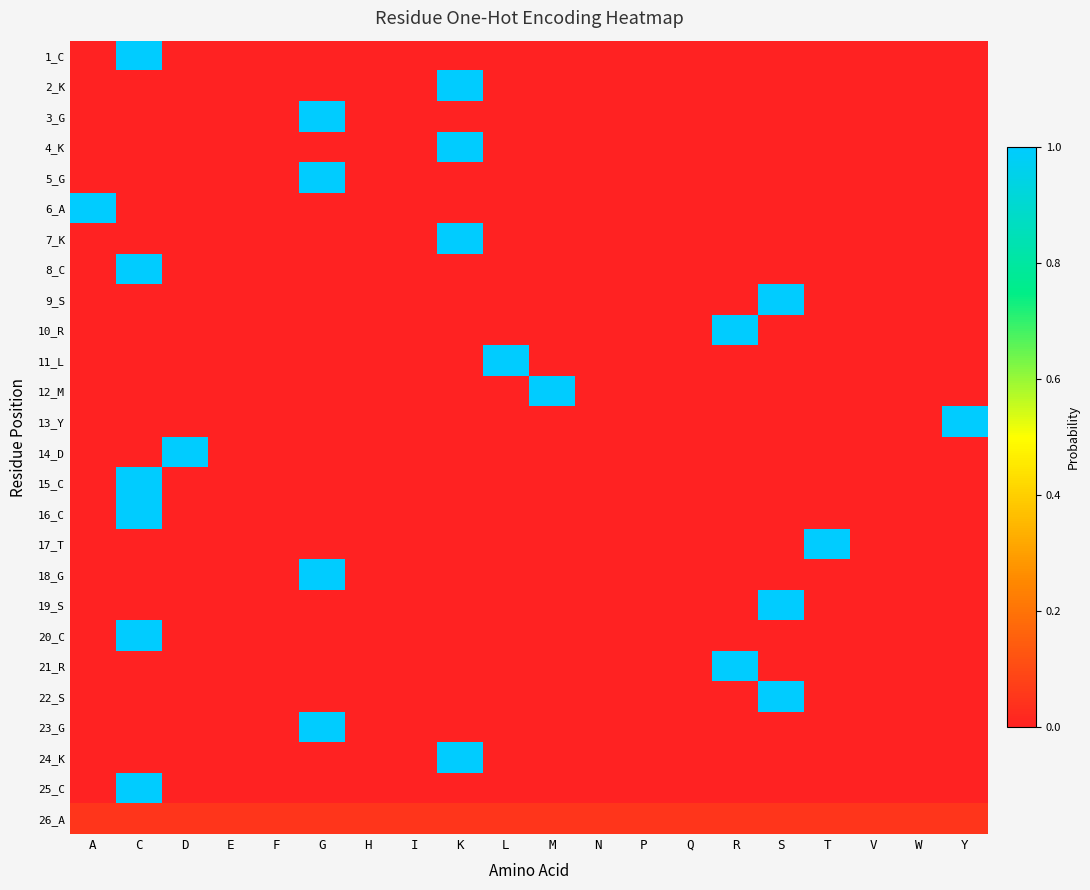

Count the number of categories in the chart.

20